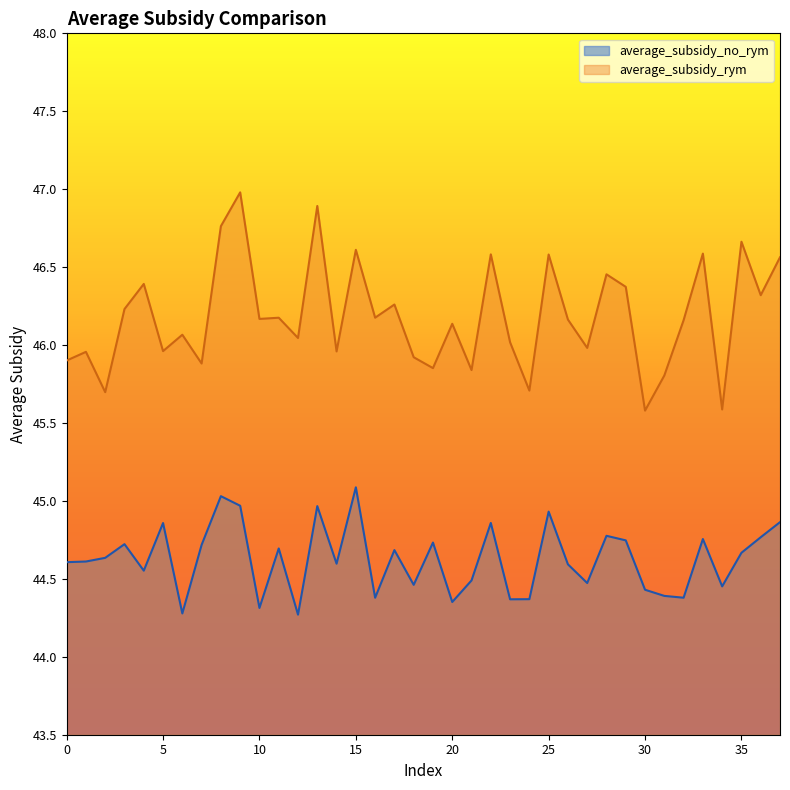

Reading left to right, list all the values displayed in this chart.

average_subsidy_no_rym: 0=44.6	1=44.6	2=44.6	3=44.7	4=44.6	5=44.9	6=44.3	7=44.7	8=45.0	9=45.0	10=44.3	11=44.7	12=44.3	13=45.0	14=44.6	15=45.1	16=44.4	17=44.7	18=44.5	19=44.7	20=44.4	21=44.5	22=44.9	23=44.4	24=44.4	25=44.9	26=44.6	27=44.5	28=44.8	29=44.7	30=44.4	31=44.4	32=44.4	33=44.8	34=44.5	35=44.7	36=44.8	37=44.9
average_subsidy_rym: 0=45.9	1=46.0	2=45.7	3=46.2	4=46.4	5=46.0	6=46.1	7=45.9	8=46.8	9=47.0	10=46.2	11=46.2	12=46.0	13=46.9	14=46.0	15=46.6	16=46.2	17=46.3	18=45.9	19=45.9	20=46.1	21=45.8	22=46.6	23=46.0	24=45.7	25=46.6	26=46.2	27=46.0	28=46.5	29=46.4	30=45.6	31=45.8	32=46.2	33=46.6	34=45.6	35=46.7	36=46.3	37=46.6